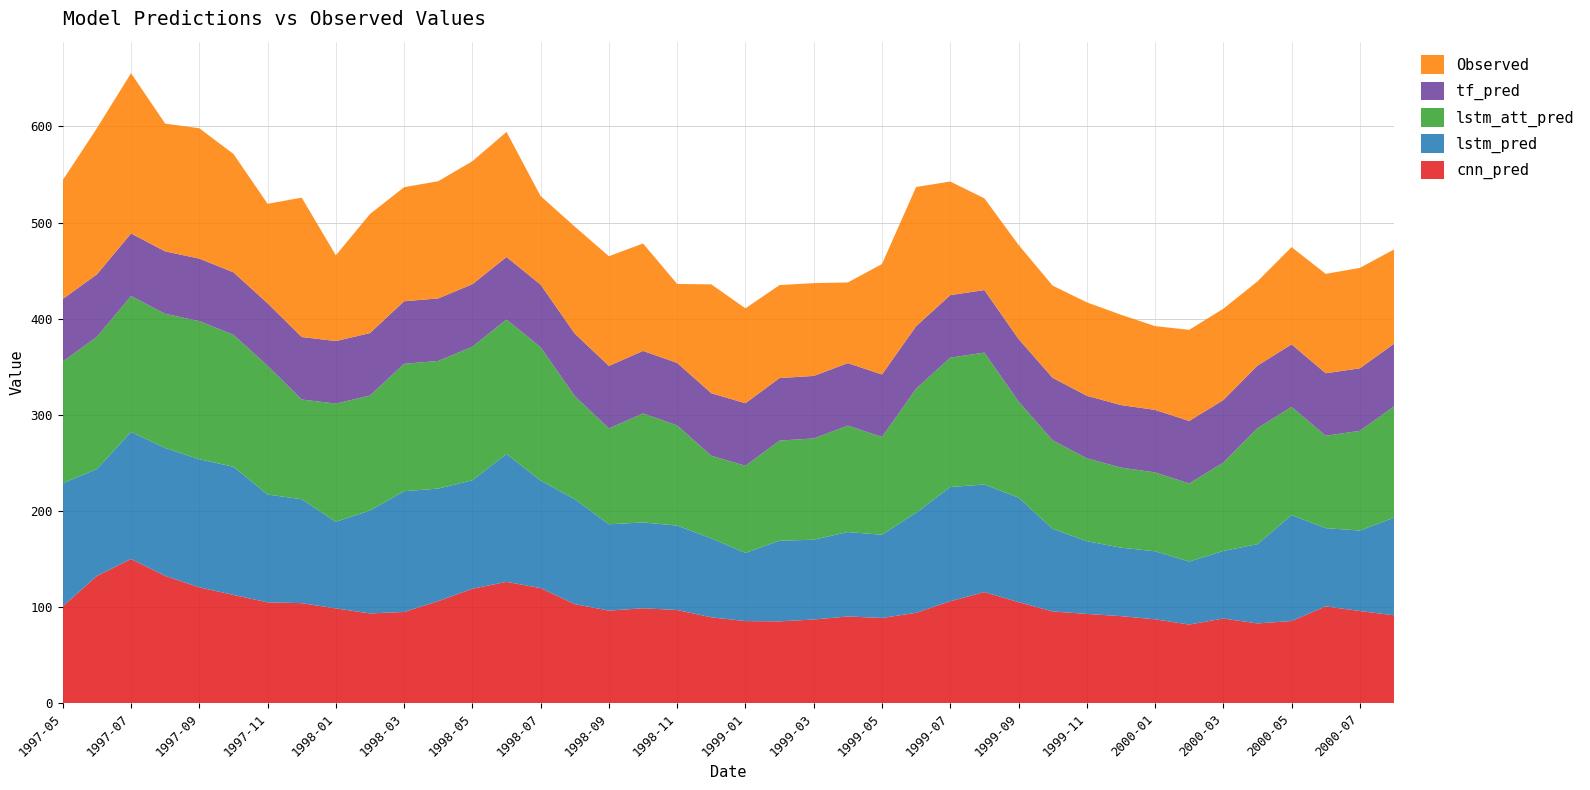

Reading right to left, extract all data points from this chart.

cnn_pred: 2000-08=91.6	2000-07=96.1	2000-06=100.9	2000-05=85.7	2000-04=83.2	2000-03=88.2	2000-02=82.0	2000-01=87.4	1999-12=90.7	1999-11=93.1	1999-10=95.6	1999-09=105.3	1999-08=115.8	1999-07=106.3	1999-06=94.2	1999-05=88.9	1999-04=90.4	1999-03=87.2	1999-02=85.3	1999-01=85.6	1998-12=89.5	1998-11=97.1	1998-10=98.9	1998-09=96.5	1998-08=103.2	1998-07=119.9	1998-06=126.4	1998-05=119.2	1998-04=106.3	1998-03=95.1	1998-02=93.6	1998-01=98.8	1997-12=104.3	1997-11=105.1	1997-10=112.8	1997-09=120.7	1997-08=132.6	1997-07=150.1	1997-06=132.5	1997-05=101.0
lstm_pred: 2000-08=101.5	2000-07=83.7	2000-06=81.4	2000-05=110.2	2000-04=82.4	2000-03=70.3	2000-02=65.5	2000-01=70.8	1999-12=71.2	1999-11=75.6	1999-10=85.9	1999-09=108.7	1999-08=111.8	1999-07=118.7	1999-06=104.1	1999-05=86.5	1999-04=87.8	1999-03=82.9	1999-02=83.9	1999-01=70.9	1998-12=82.1	1998-11=87.8	1998-10=89.2	1998-09=89.8	1998-08=109.2	1998-07=111.8	1998-06=133.0	1998-05=112.8	1998-04=117.0	1998-03=125.6	1998-02=107.0	1998-01=90.1	1997-12=108.0	1997-11=112.1	1997-10=133.2	1997-09=133.2	1997-08=133.0	1997-07=132.1	1997-06=111.2	1997-05=127.9
lstm_att_pred: 2000-08=115.8	2000-07=103.7	2000-06=96.1	2000-05=112.5	2000-04=120.6	2000-03=91.8	2000-02=81.2	2000-01=82.0	1999-12=83.3	1999-11=86.2	1999-10=92.0	1999-09=100.0	1999-08=137.2	1999-07=134.5	1999-06=128.9	1999-05=101.6	1999-04=110.6	1999-03=105.3	1999-02=104.1	1999-01=90.6	1998-12=85.9	1998-11=104.2	1998-10=113.3	1998-09=99.7	1998-08=107.1	1998-07=138.7	1998-06=139.8	1998-05=138.9	1998-04=132.7	1998-03=132.5	1998-02=119.5	1998-01=122.9	1997-12=103.7	1997-11=133.8	1997-10=137.2	1997-09=143.6	1997-08=139.4	1997-07=141.4	1997-06=137.4	1997-05=126.6
tf_pred: 2000-08=65.0	2000-07=65.0	2000-06=65.0	2000-05=65.0	2000-04=65.0	2000-03=65.0	2000-02=65.0	2000-01=65.0	1999-12=65.0	1999-11=65.0	1999-10=65.0	1999-09=65.0	1999-08=65.0	1999-07=65.0	1999-06=65.0	1999-05=65.0	1999-04=65.0	1999-03=65.0	1999-02=65.0	1999-01=65.0	1998-12=65.0	1998-11=65.0	1998-10=65.0	1998-09=65.0	1998-08=65.0	1998-07=65.0	1998-06=65.0	1998-05=65.0	1998-04=65.0	1998-03=65.0	1998-02=65.0	1998-01=65.0	1997-12=65.0	1997-11=65.0	1997-10=65.0	1997-09=65.0	1997-08=65.0	1997-07=65.0	1997-06=65.0	1997-05=65.0
Observed: 2000-08=98.1	2000-07=104.4	2000-06=103.3	2000-05=101.1	2000-04=87.6	2000-03=95.0	2000-02=94.7	2000-01=87.1	1999-12=93.9	1999-11=97.1	1999-10=95.9	1999-09=97.9	1999-08=95.4	1999-07=118.2	1999-06=144.8	1999-05=114.9	1999-04=83.9	1999-03=96.5	1999-02=96.7	1999-01=98.7	1998-12=113.2	1998-11=82.1	1998-10=111.7	1998-09=114.0	1998-08=111.3	1998-07=92.1	1998-06=130.1	1998-05=127.9	1998-04=121.9	1998-03=118.6	1998-02=123.8	1998-01=89.2	1997-12=144.9	1997-11=103.5	1997-10=123.1	1997-09=135.5	1997-08=132.8	1997-07=166.7	1997-06=152.0	1997-05=123.6